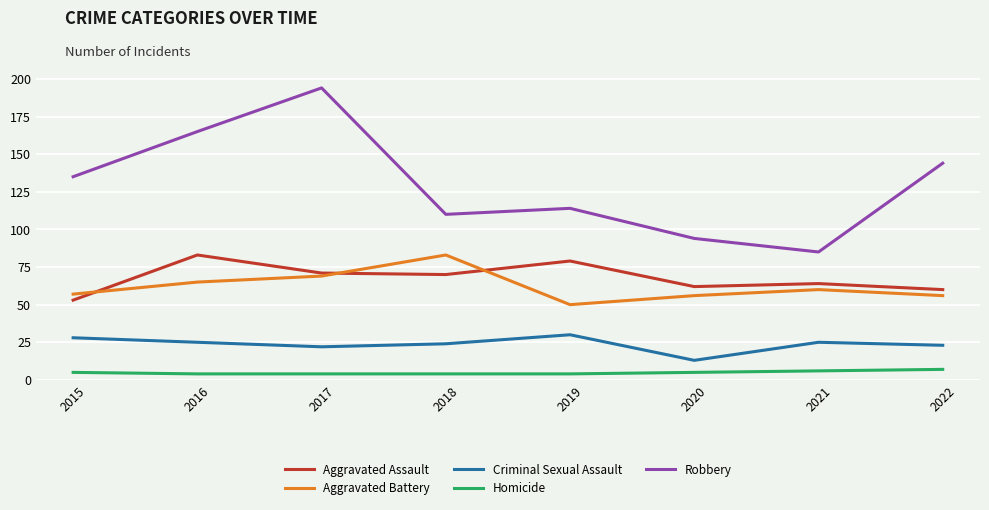

At which category does Aggravated Battery reach its first local valley?

2019